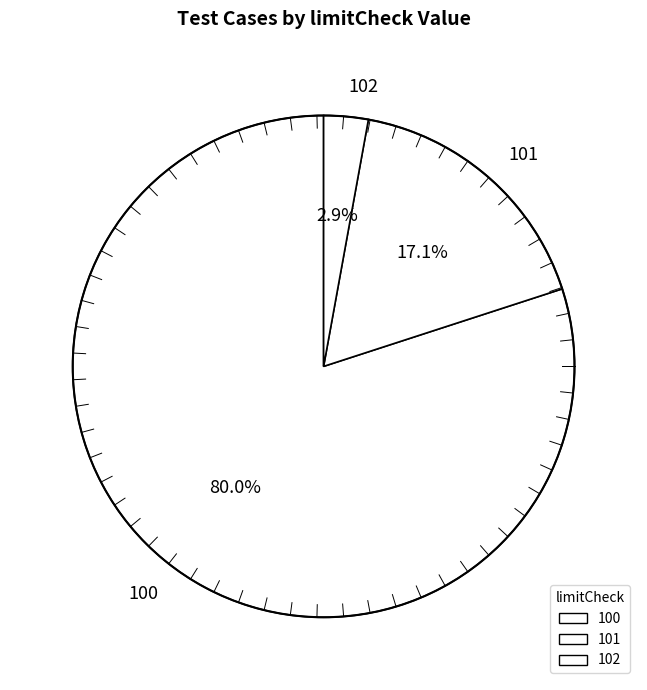

What percentage is the 100 slice, to the nearest percent?

80%